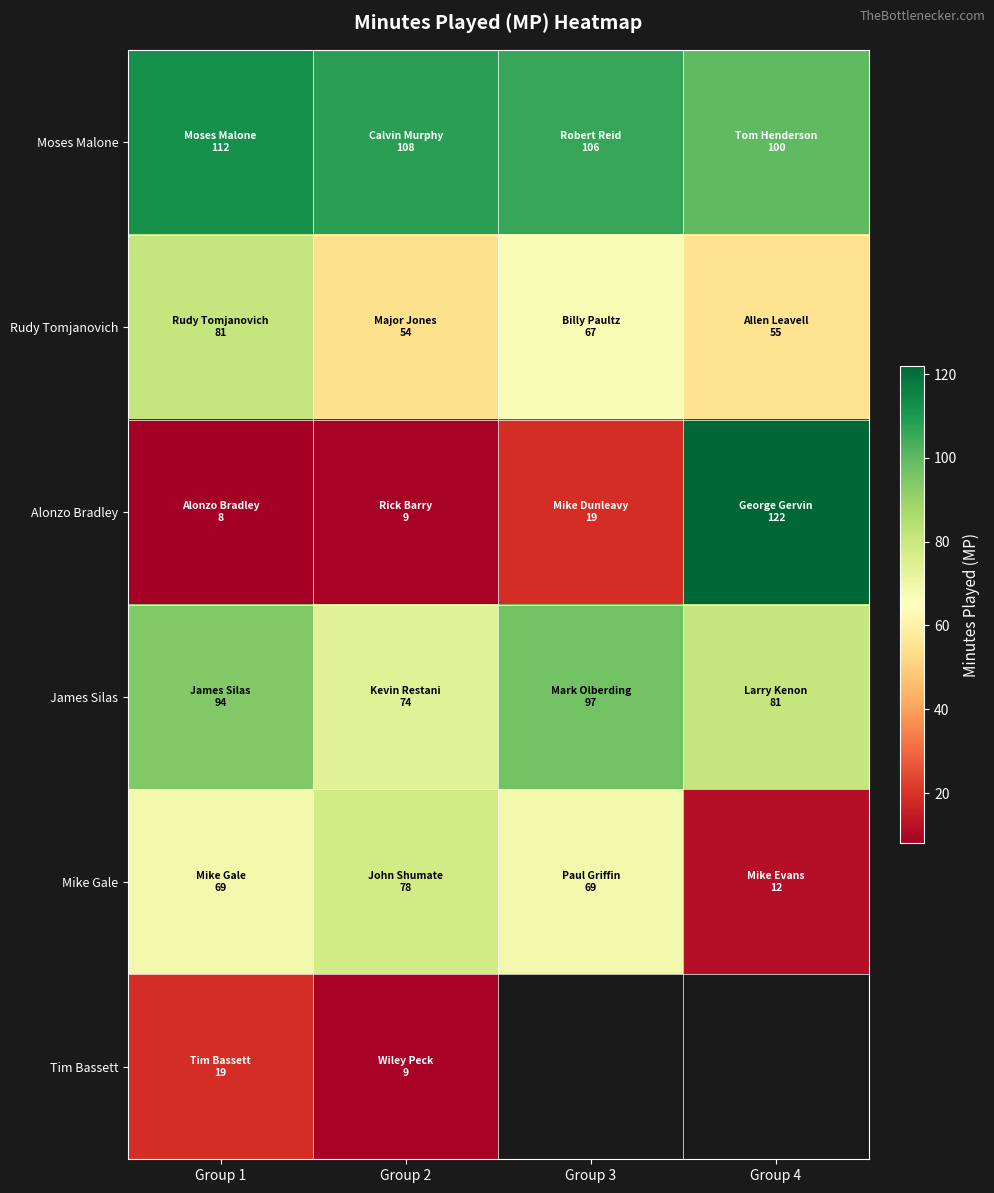

Which series has the largest total across all categories?

Moses Malone